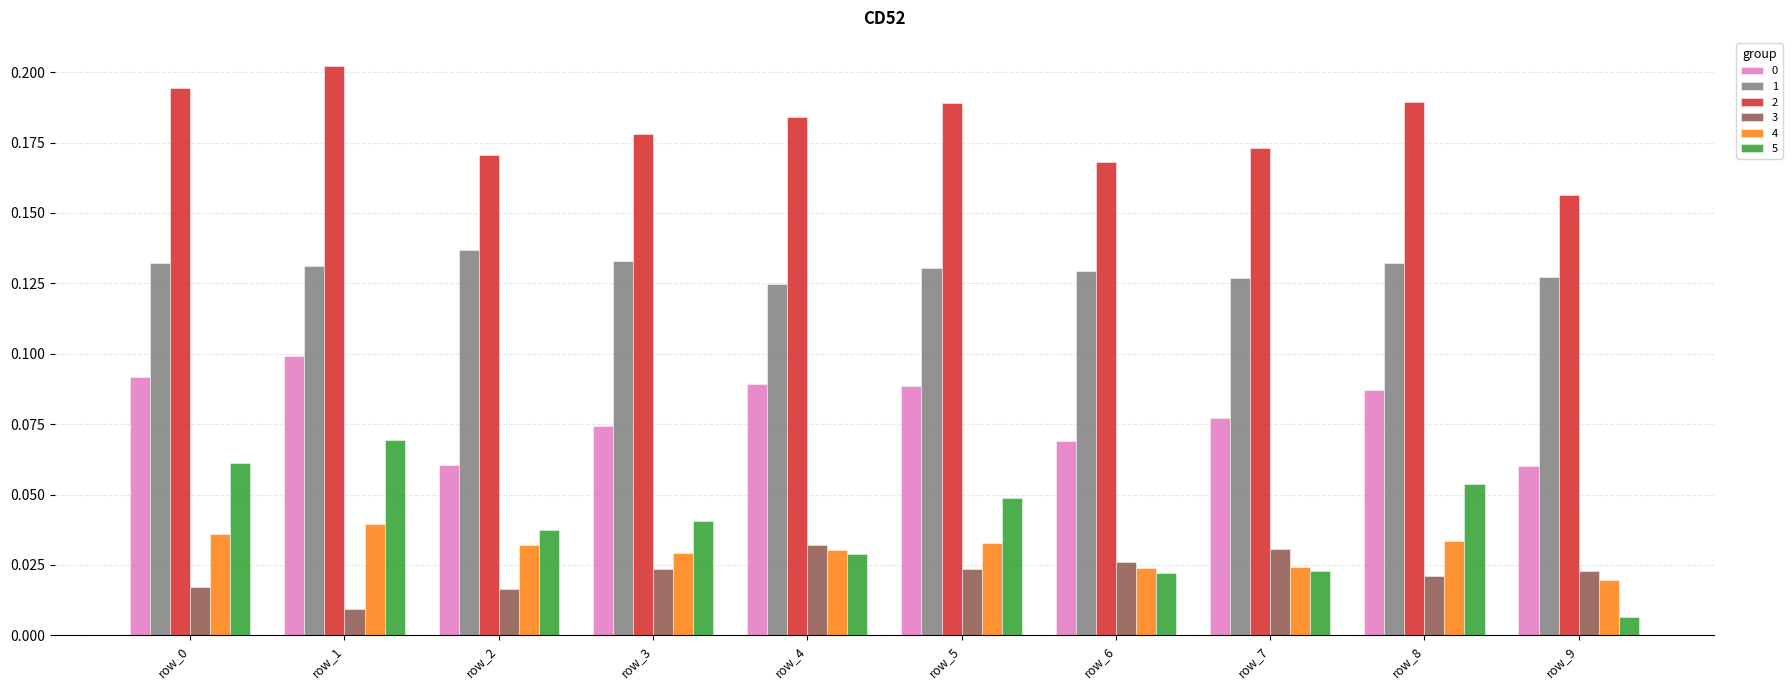

How many bars are there in total?

60